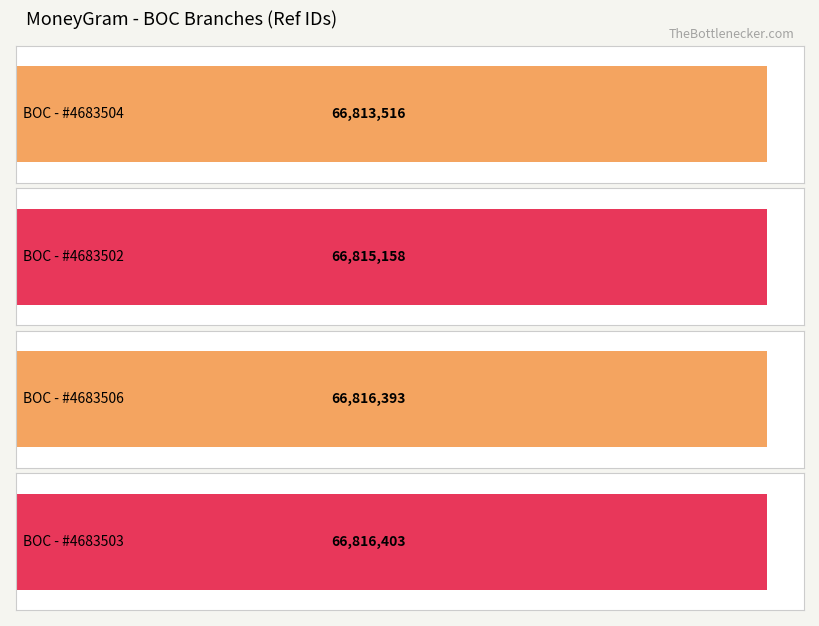

What is the change in value from BOC - #4683504 to BOC - #4683503?

+2887